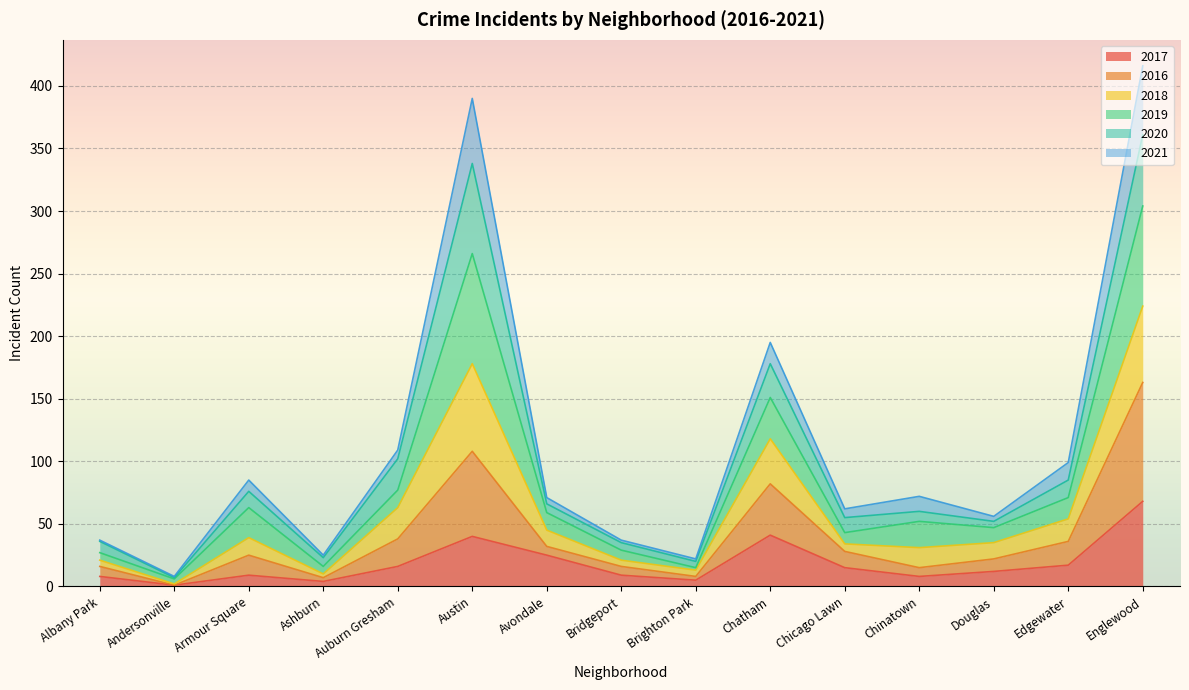

What is the highest value of the 2017 series?

68